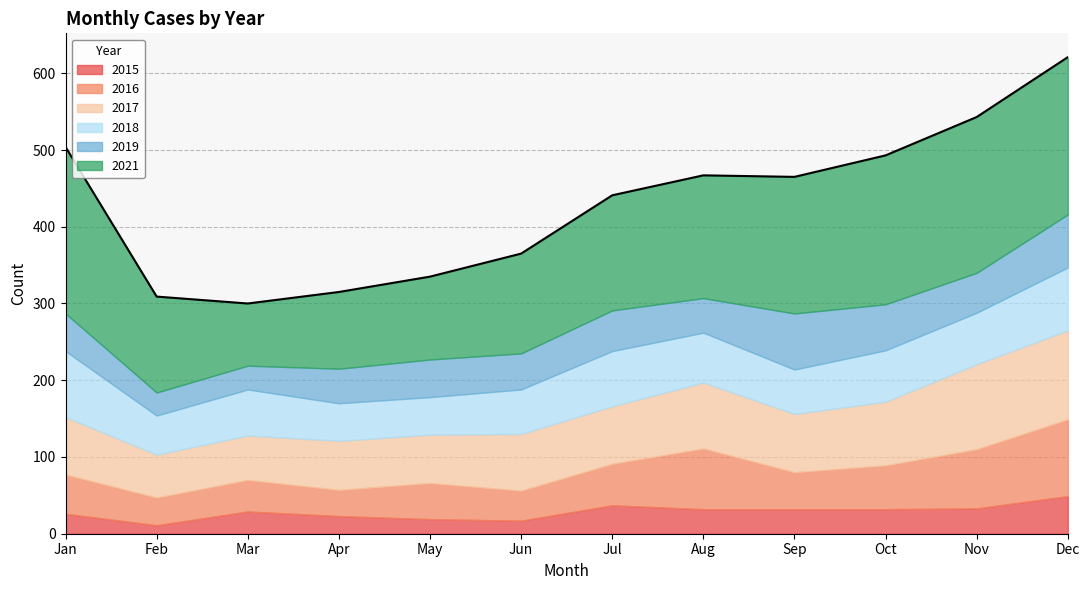

At which label does 2016 first exceed 51?

July